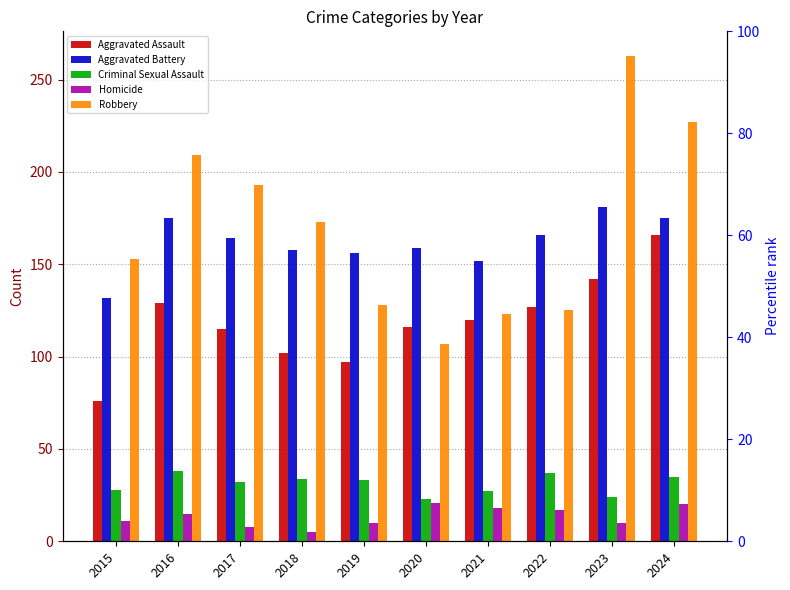

Which series has the widest spread of values?

Robbery